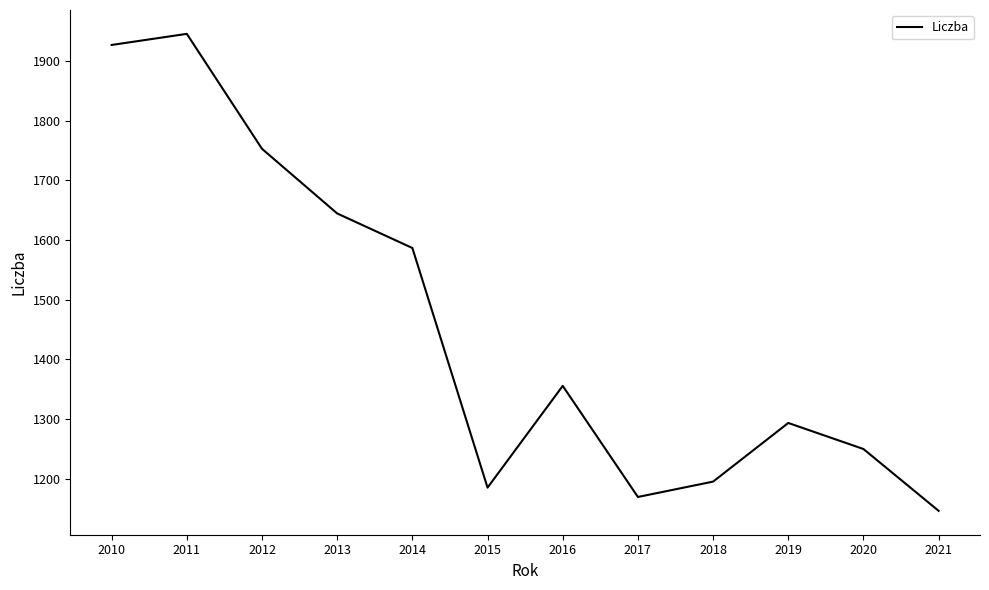

Count the number of categories in the chart.

12